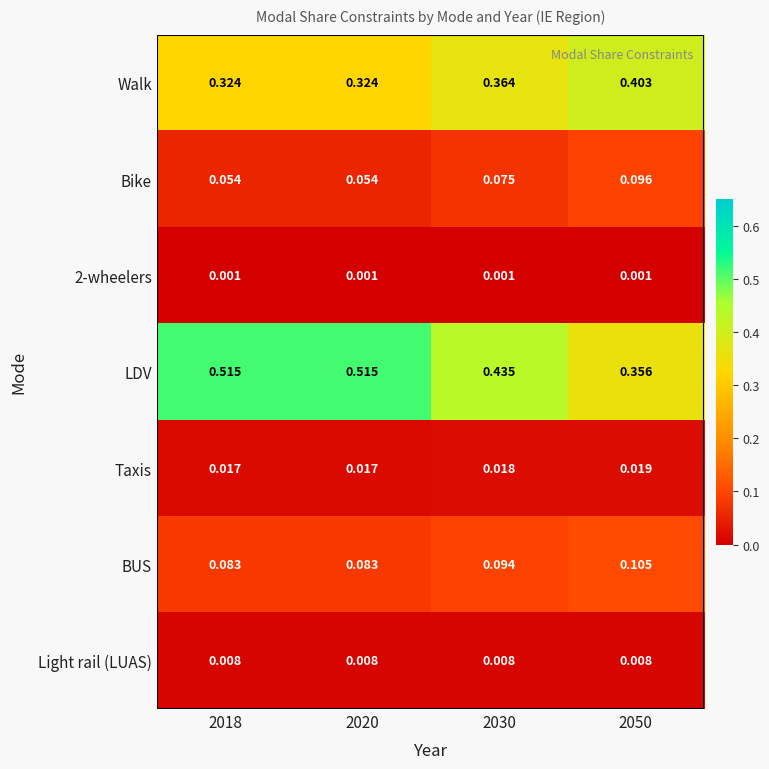

Is the value of Walk at 2050 greater than the value of BUS at 2020?

Yes